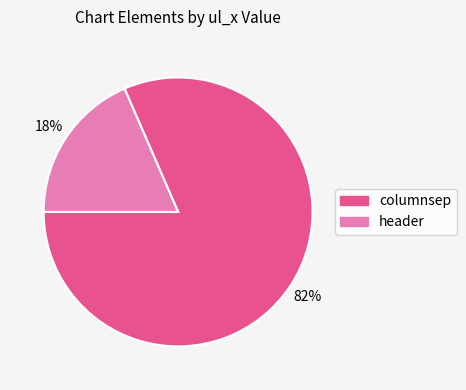

Count the number of slices in the pie.

2